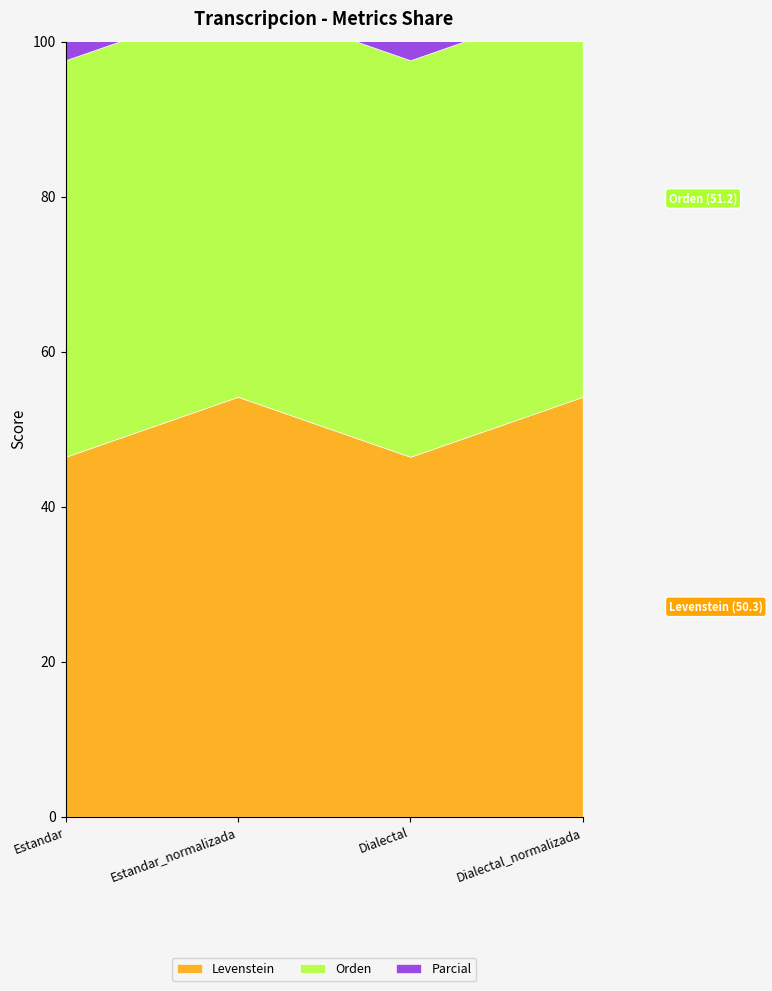

What is the value of the Orden point at the 3rd from the left?

51.2